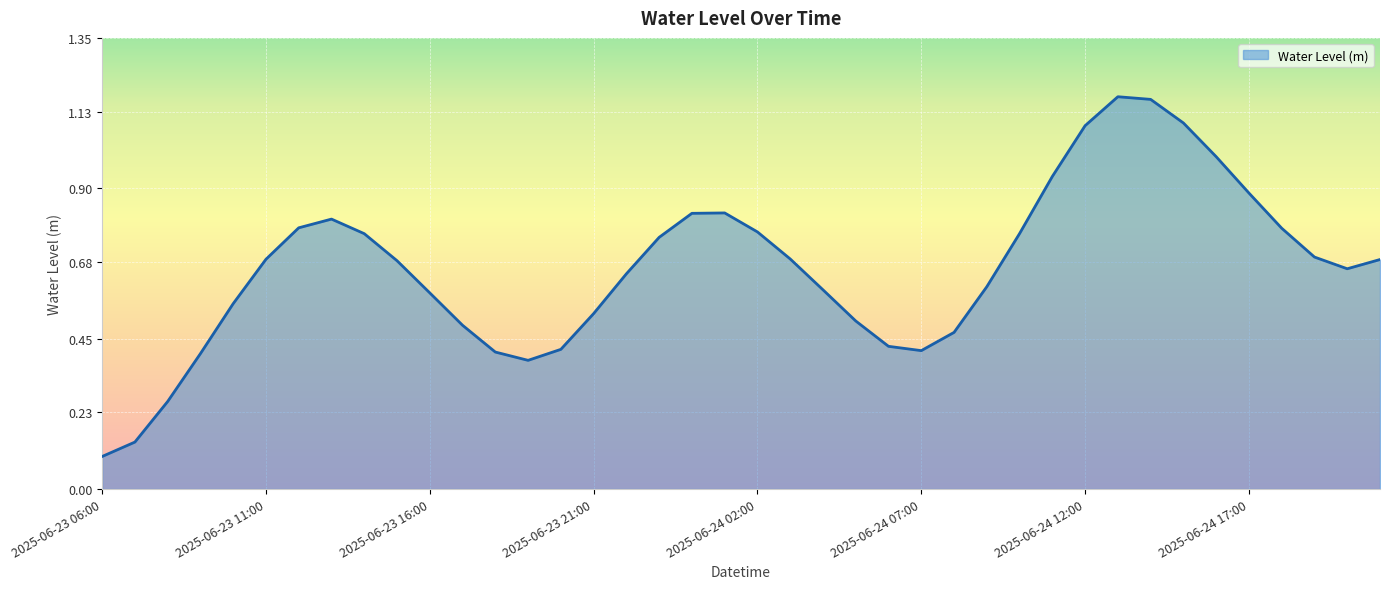

What is the difference between the maximum and minimum values?

1.1